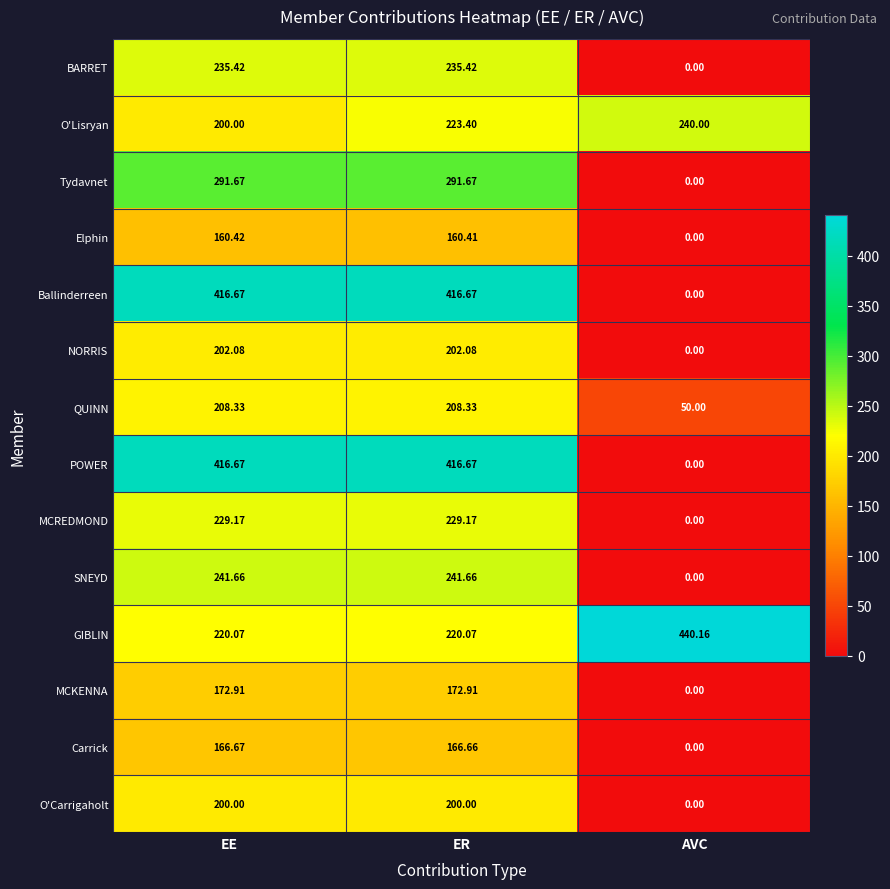

How many values in NORRIS are above zero?

2